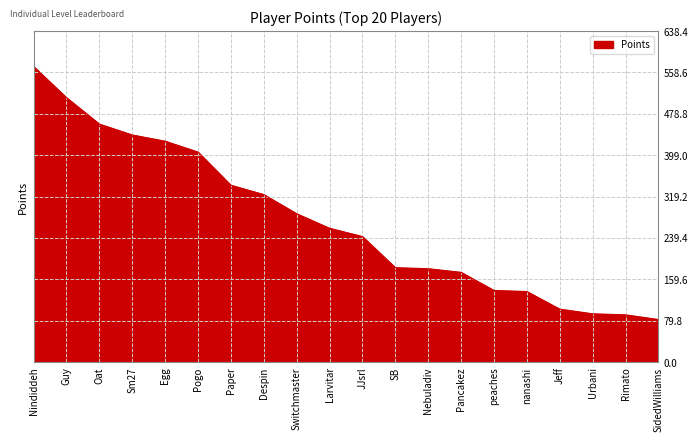

What position from the left is peaches?

15